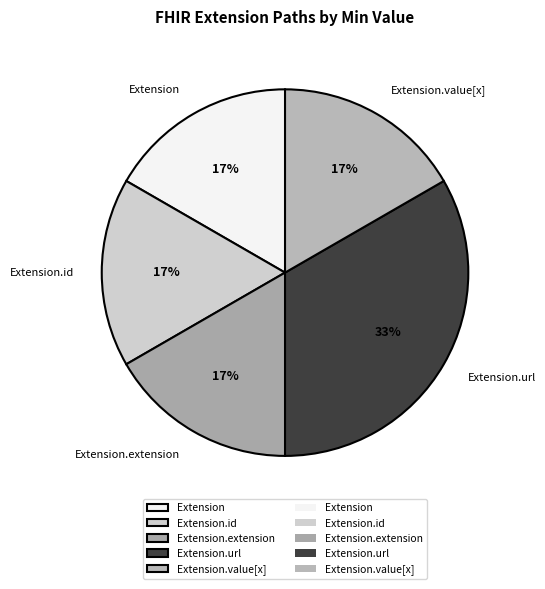

Count the number of slices in the pie.

5